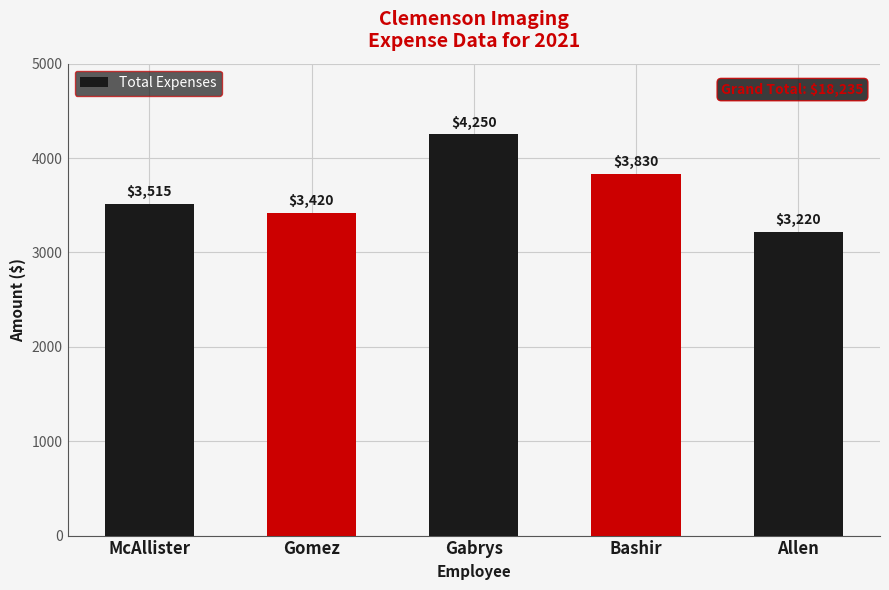

Rank the categories by value from highest to lowest.

Gabrys, Bashir, McAllister, Gomez, Allen